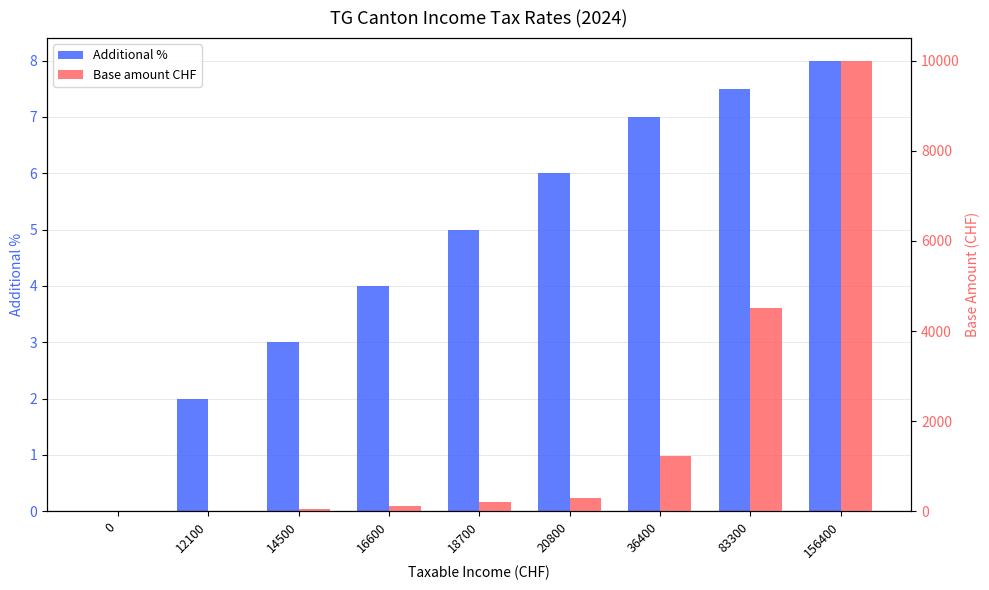

What is the total value across all series at 36400?

1243.0